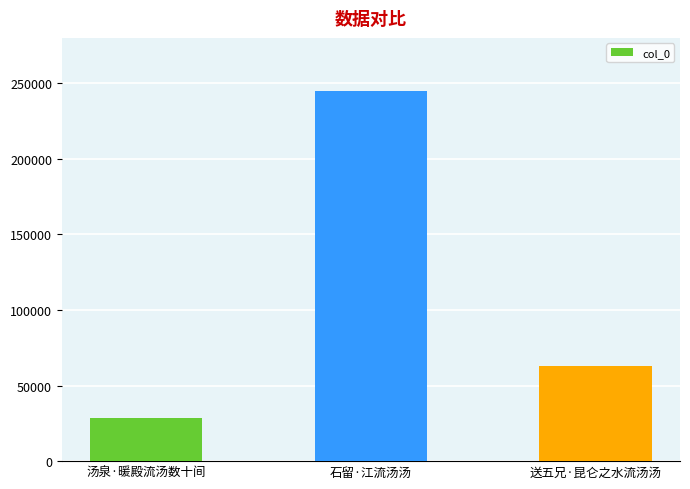

What is the sum of all values?

336064